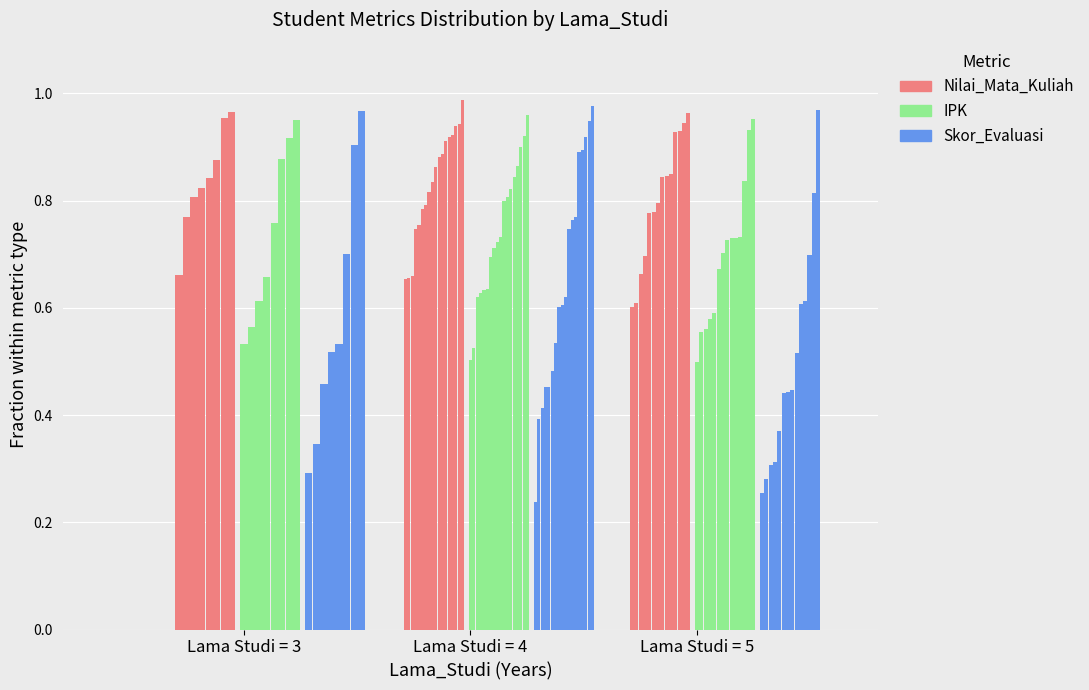

What is the average value of the IPK series?

0.7